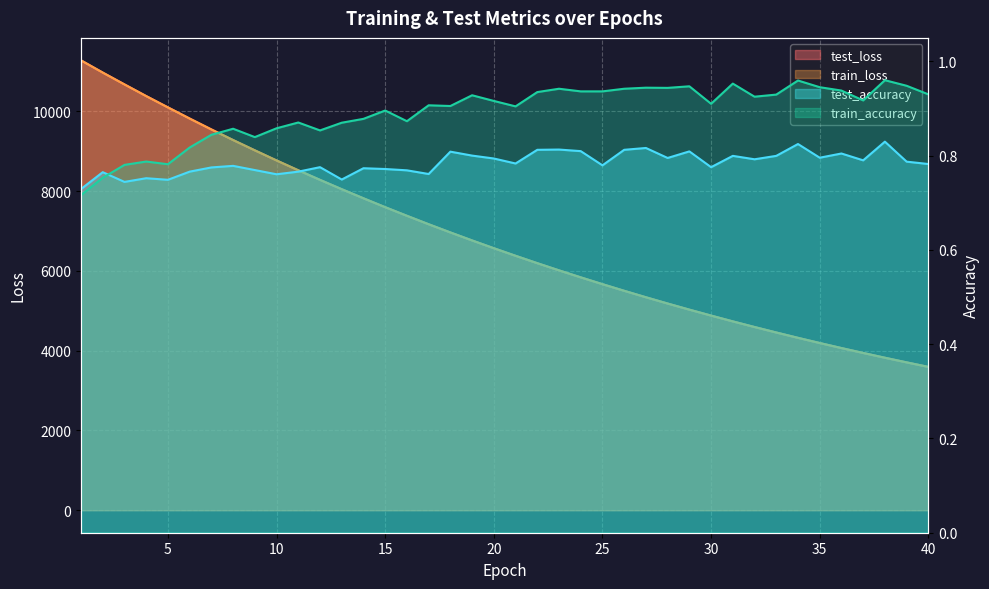

Where does the train_loss series first go above 6569?

1